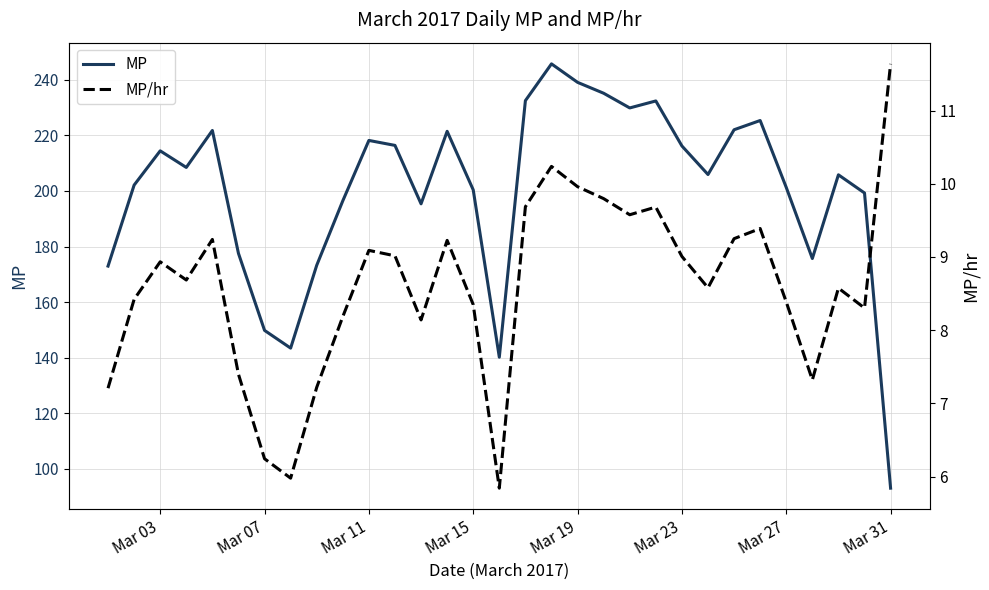

What is the difference between the maximum and second lowest values in the MP/hr series?

5.7